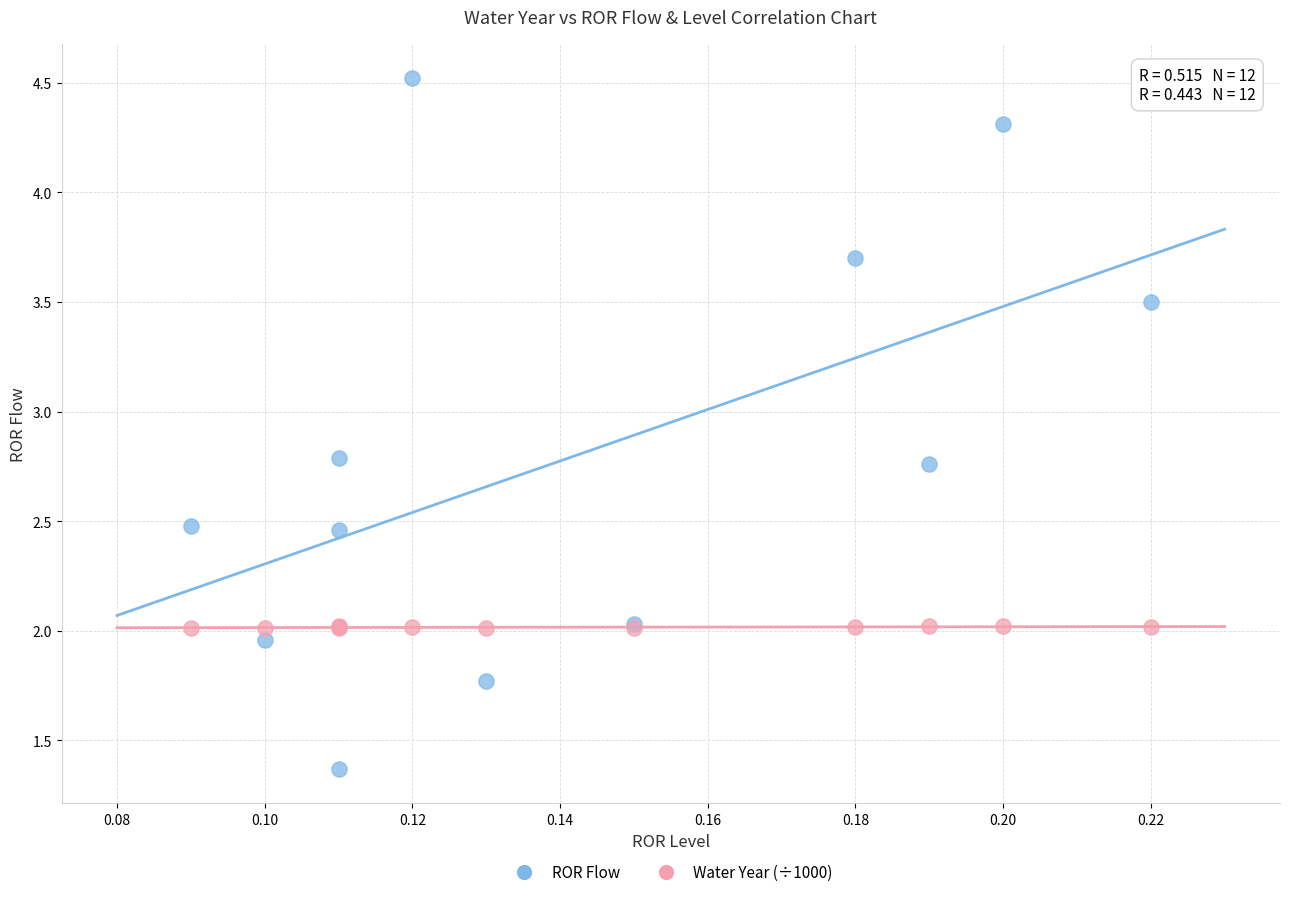

Which series reaches the maximum Y coordinate?

ROR Flow